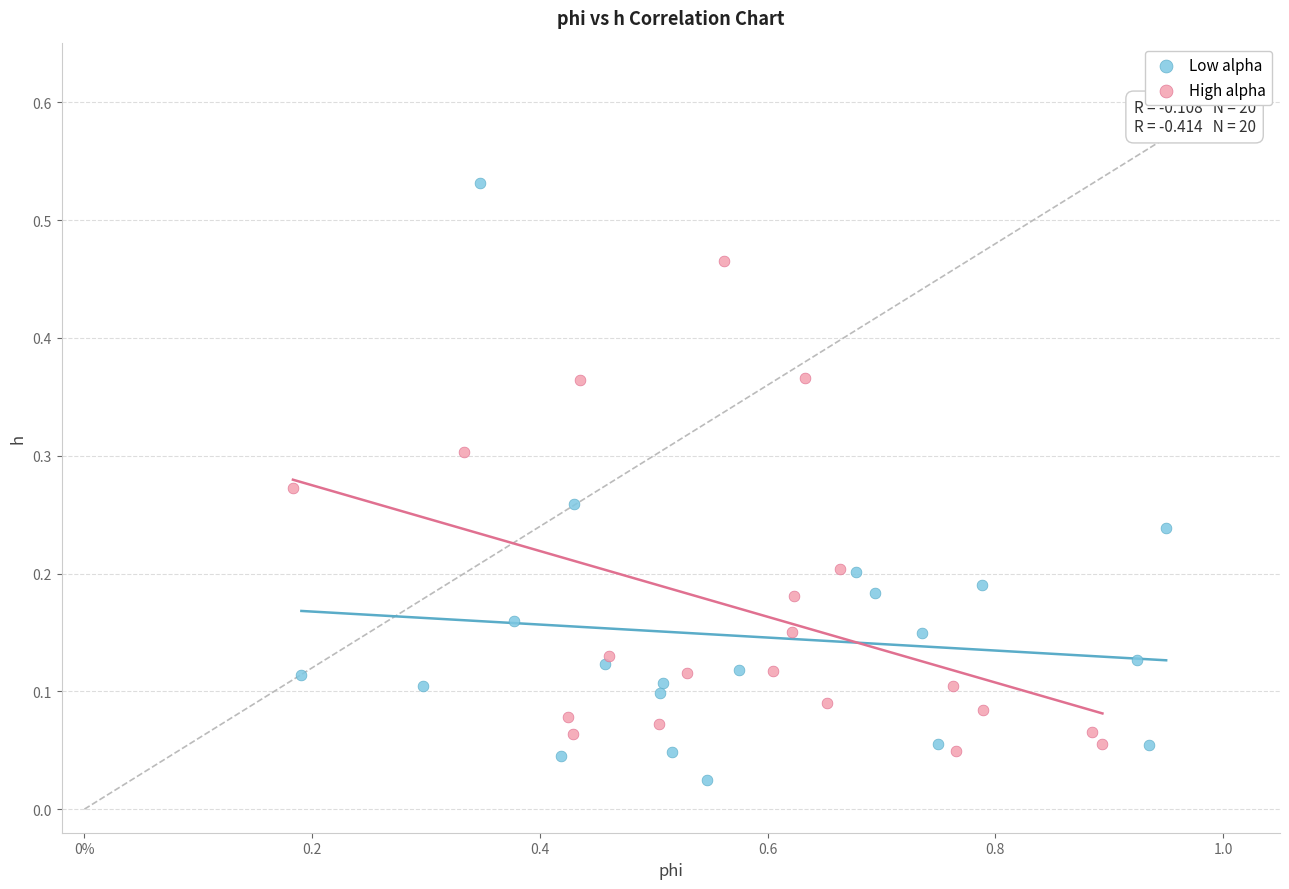

Which series contains the highest Y value?

Low alpha